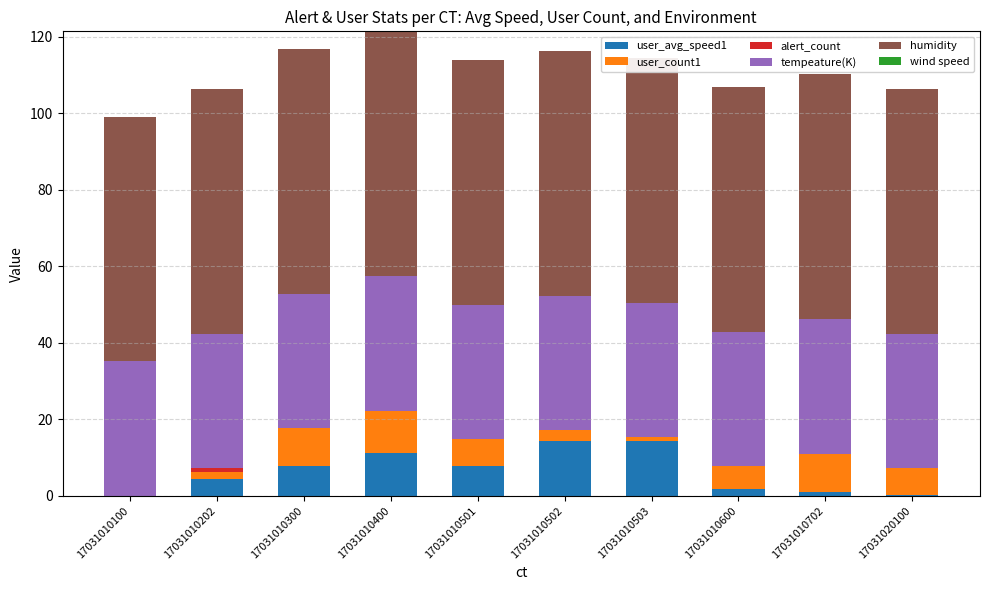

Which series has the largest range (max minus min)?

user_avg_speed1